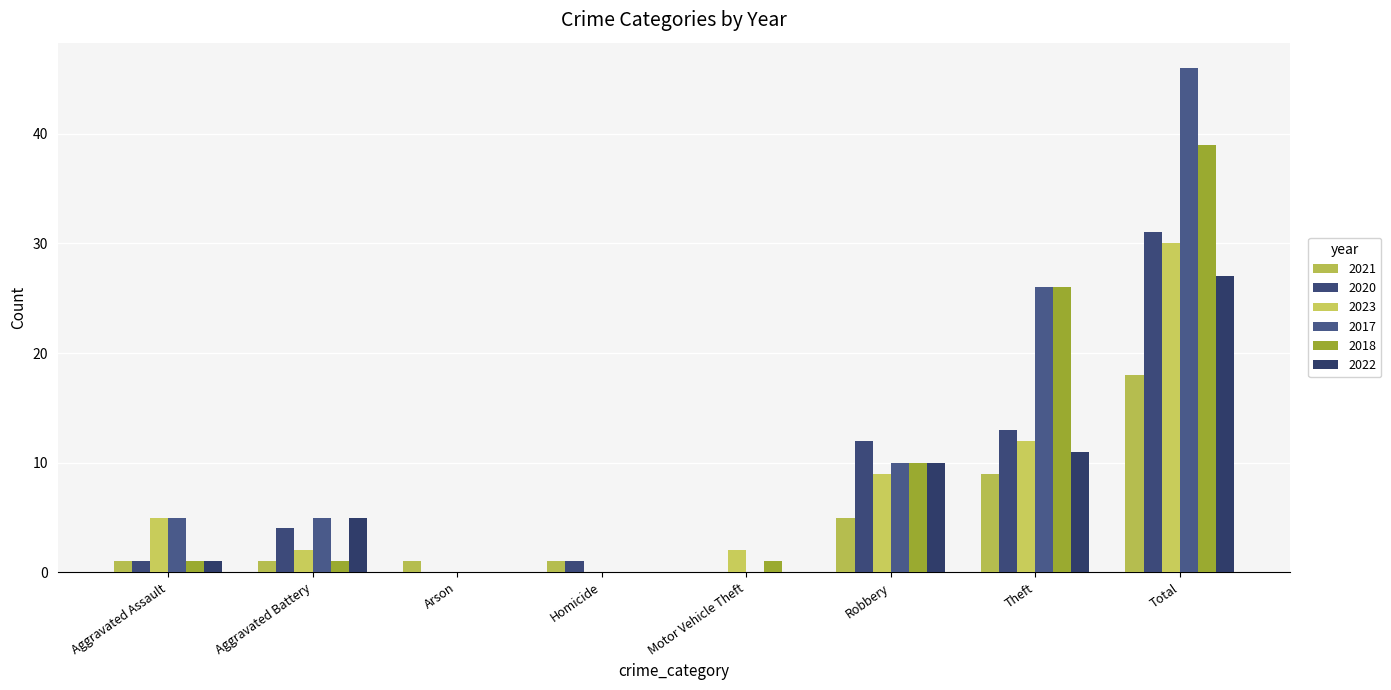

How many groups of bars are there?

8